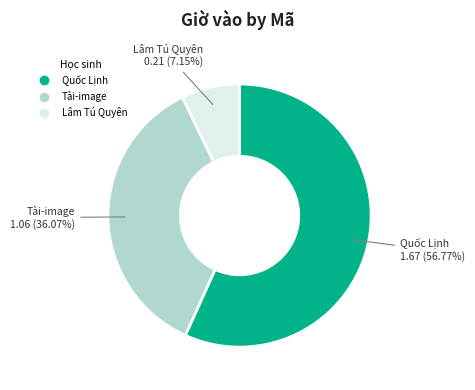

How many segments does this pie chart have?

3